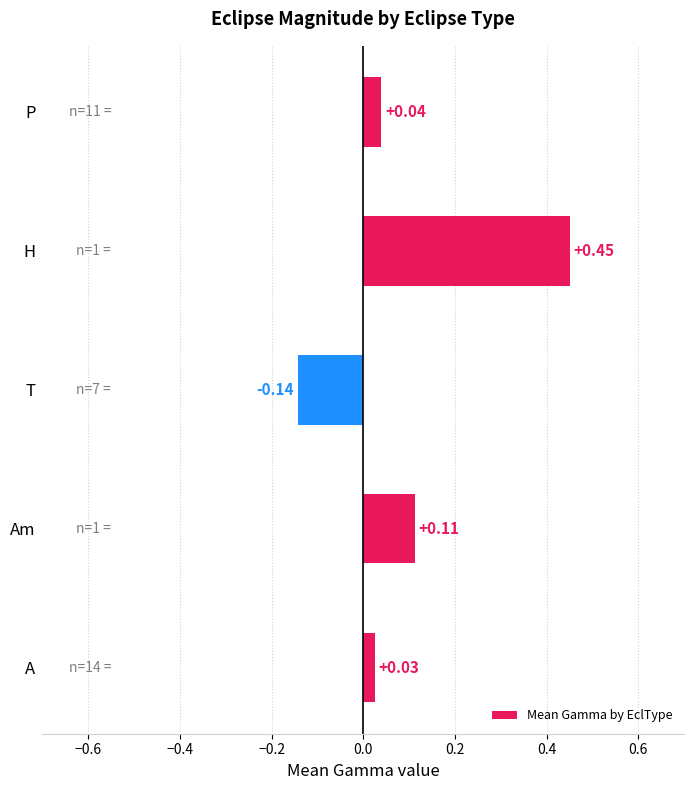

Does the chart contain any negative values?

Yes